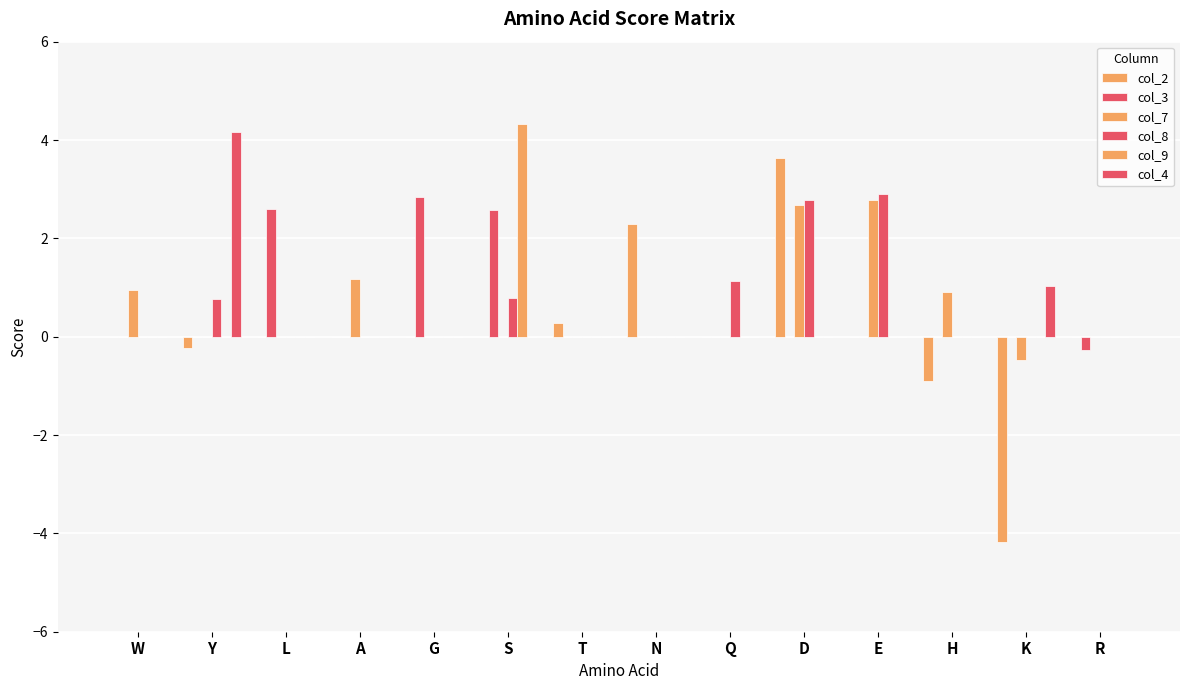

How many categories are shown in the chart?

14